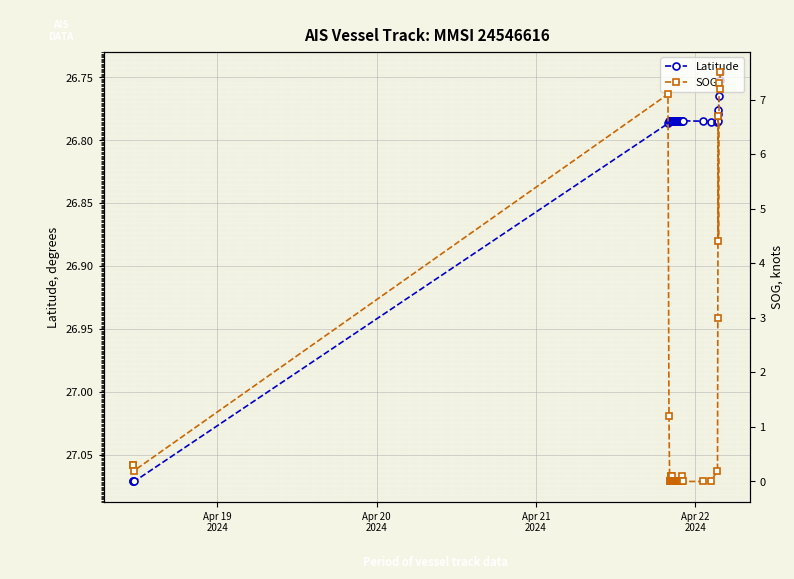

What are all the series names shown in the legend?

Latitude, SOG